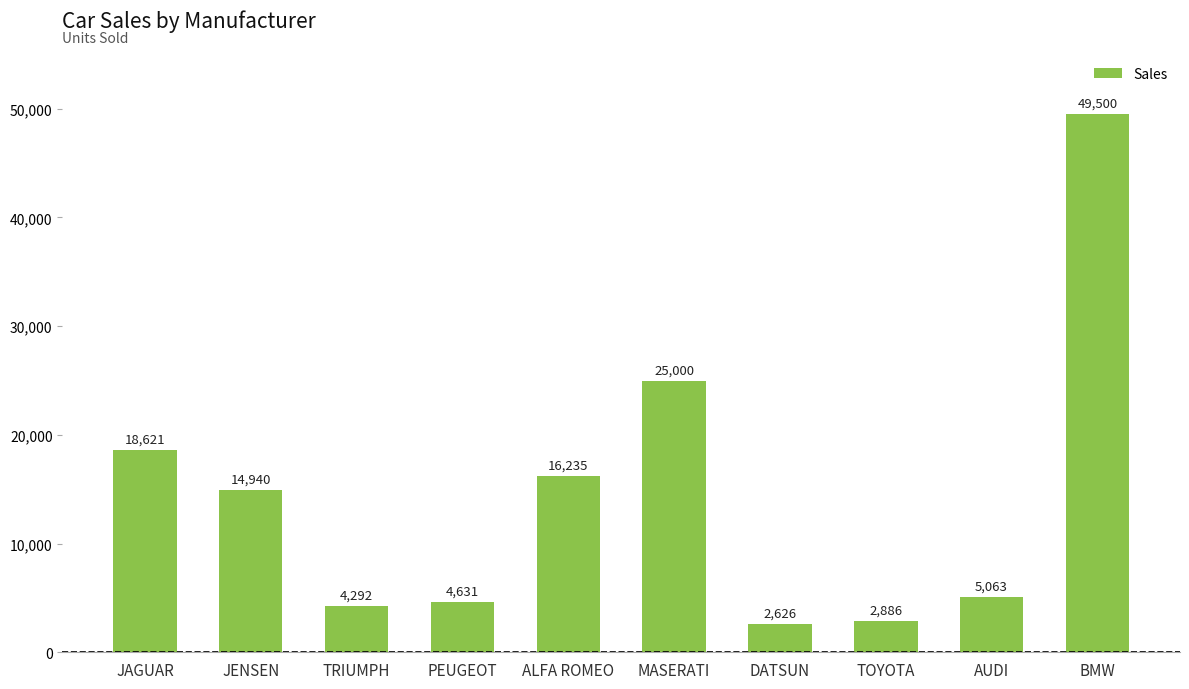

How many values are below 14940?

5